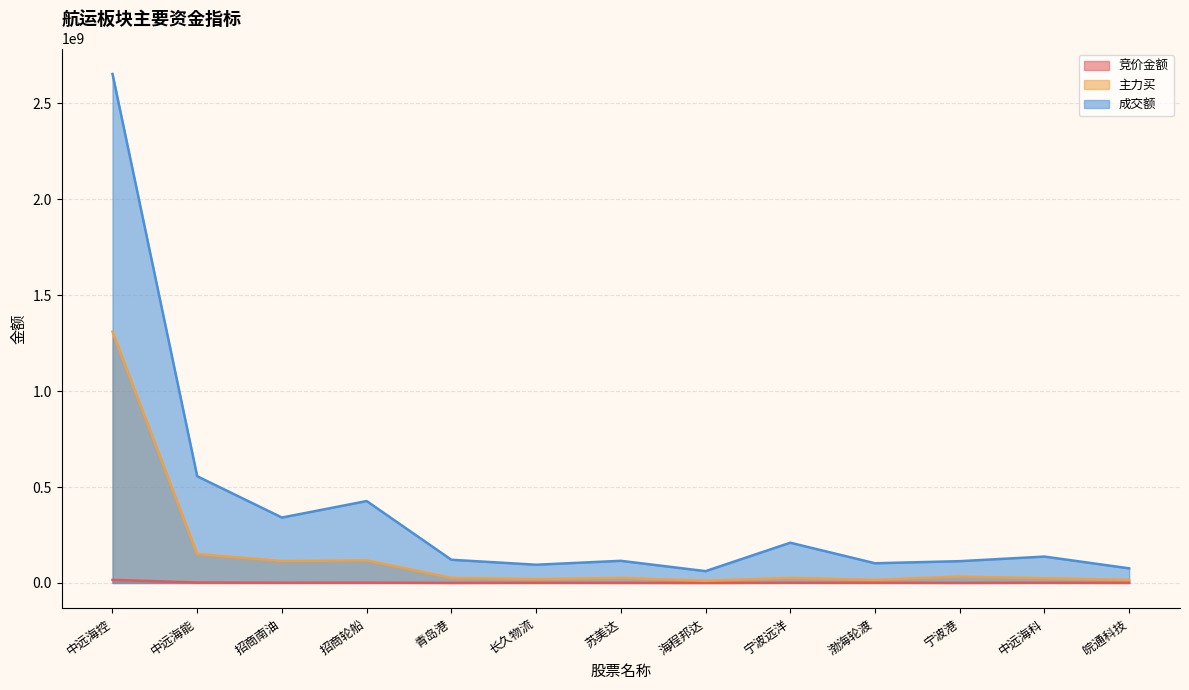

What are all the series names shown in the legend?

竞价金额, 主力买, 成交额